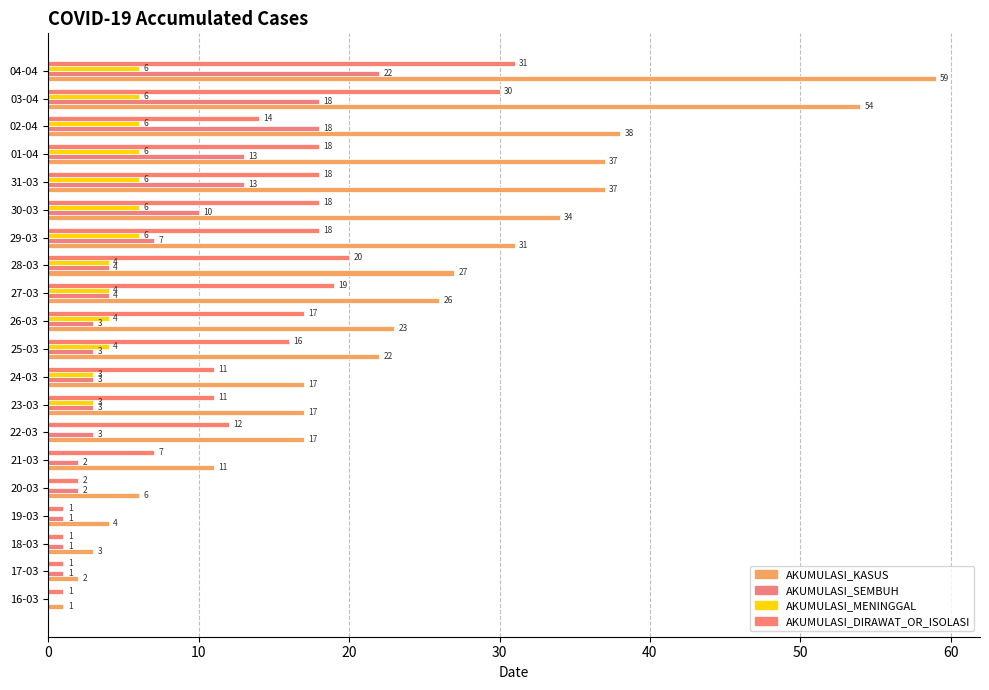

Reading left to right, transcribe all the data shown in this chart.

AKUMULASI_KASUS: 1	2	3	4	6	11	17	17	17	22	23	26	27	31	34	37	37	38	54	59
AKUMULASI_SEMBUH: 0	1	1	1	2	2	3	3	3	3	3	4	4	7	10	13	13	18	18	22
AKUMULASI_MENINGGAL: 0	0	0	0	0	0	0	3	3	4	4	4	4	6	6	6	6	6	6	6
AKUMULASI_DIRAWAT_OR_ISOLASI: 1	1	1	1	2	7	12	11	11	16	17	19	20	18	18	18	18	14	30	31